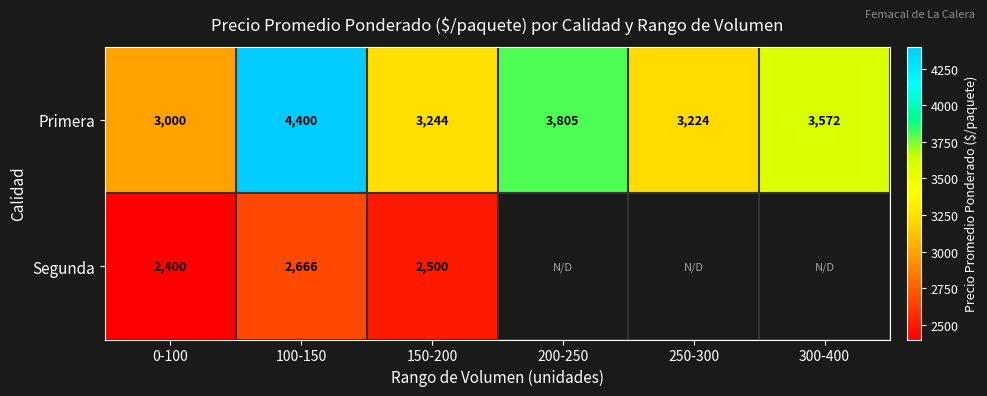

Rank the series at 100-150 from highest to lowest value.

Primera, Segunda